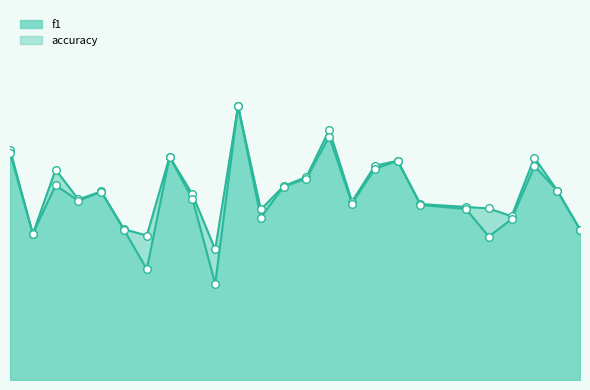

What is the total value across all series at 1?

1.3